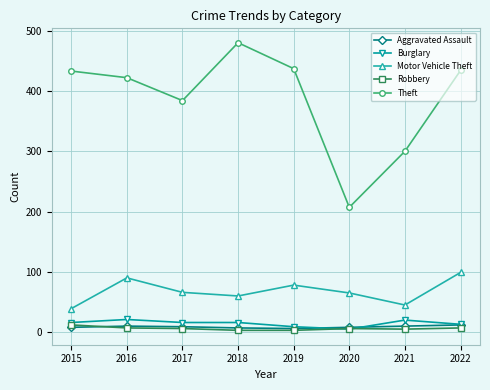

What is the highest value of the Motor Vehicle Theft series?

99